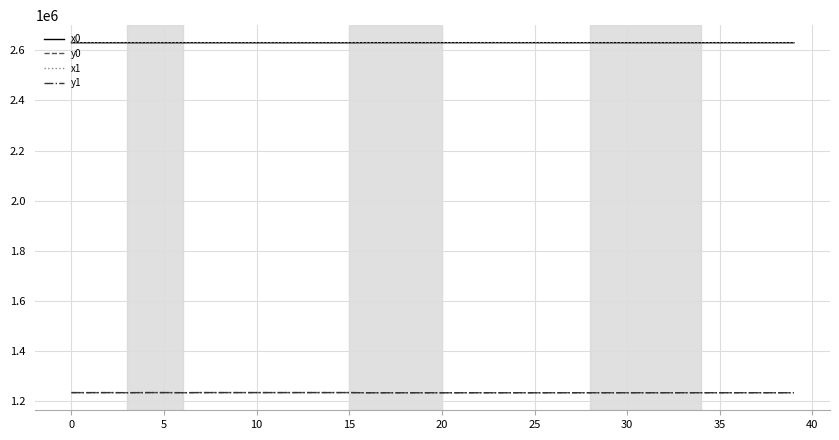

What is the maximum value for y1?

1235168.2